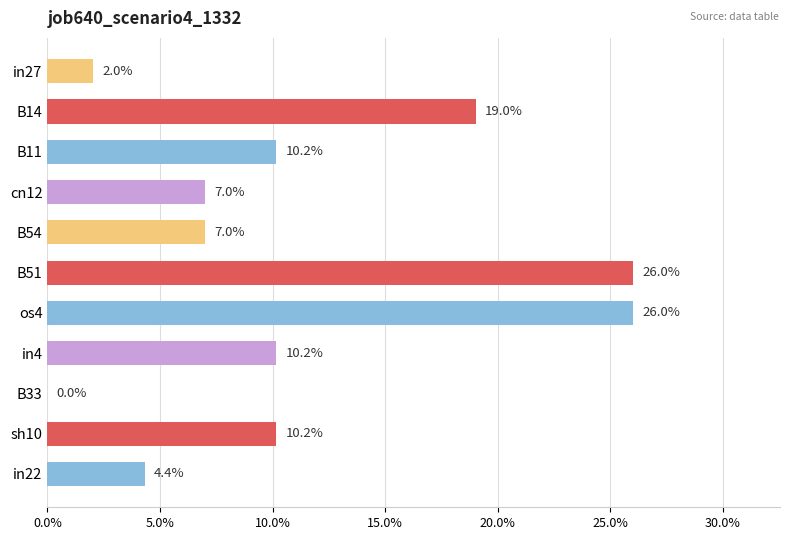

Are the bars horizontal?

Yes